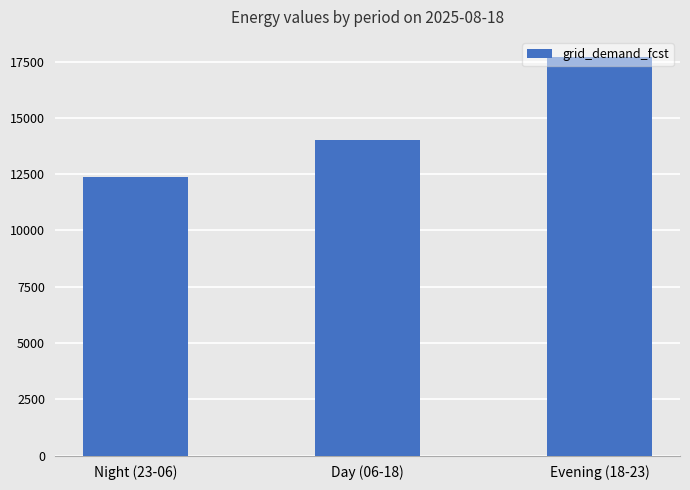

The chart shows a value of 24964.0 at Day (06-18). True or false?

False